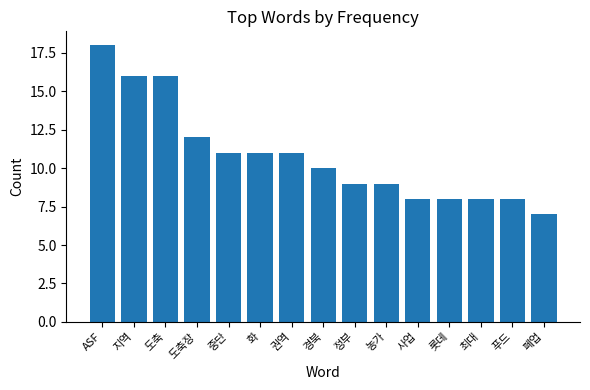

Is it true that the value at 푸드 is 8?

True